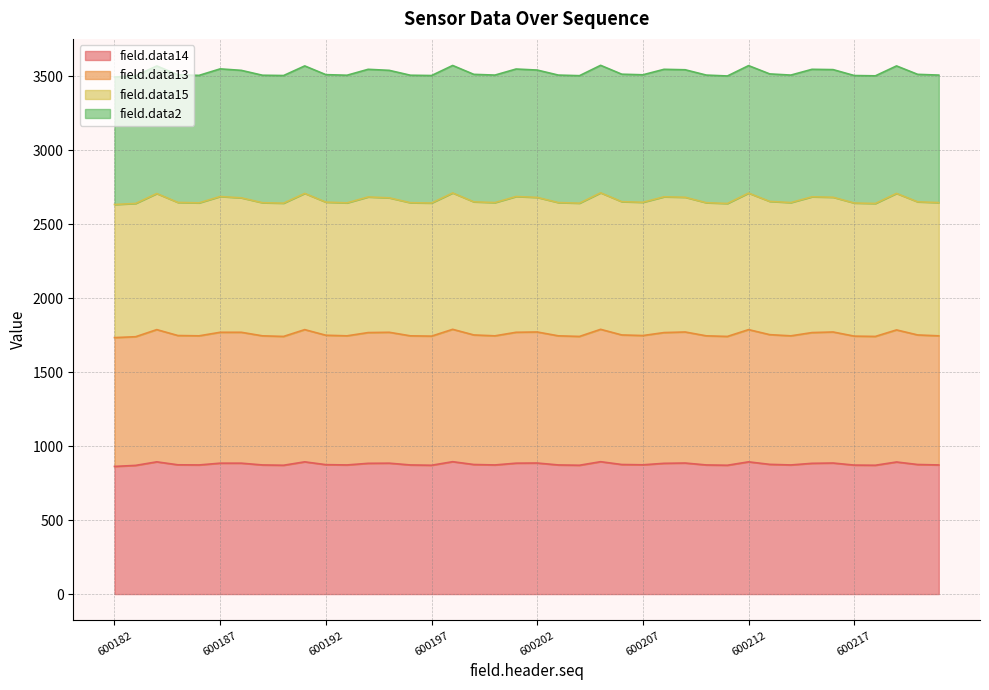

The field.data14 series shows 876 at 600199. True or false?

True